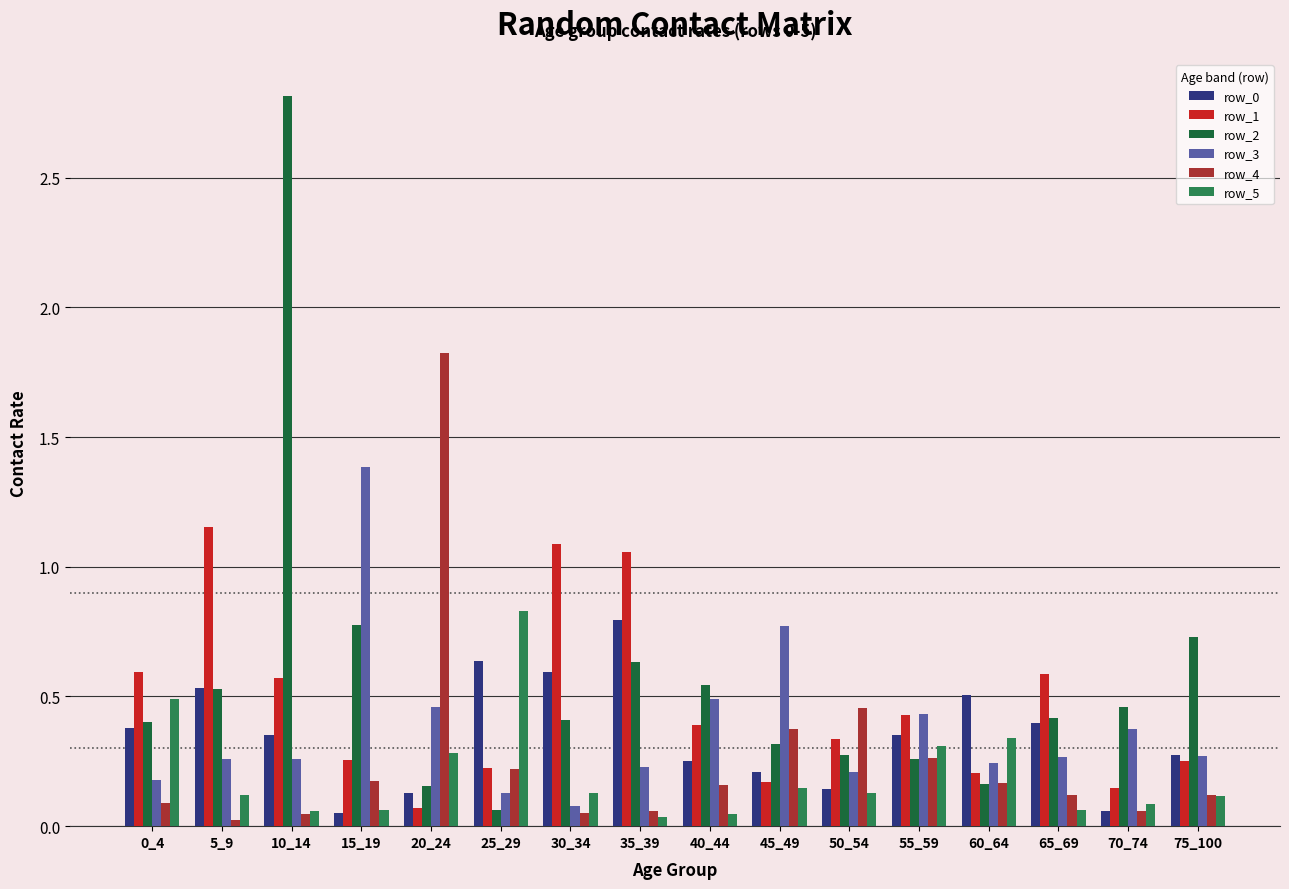

True or false: row_0 has a value of 0.1 at 50_54.

True